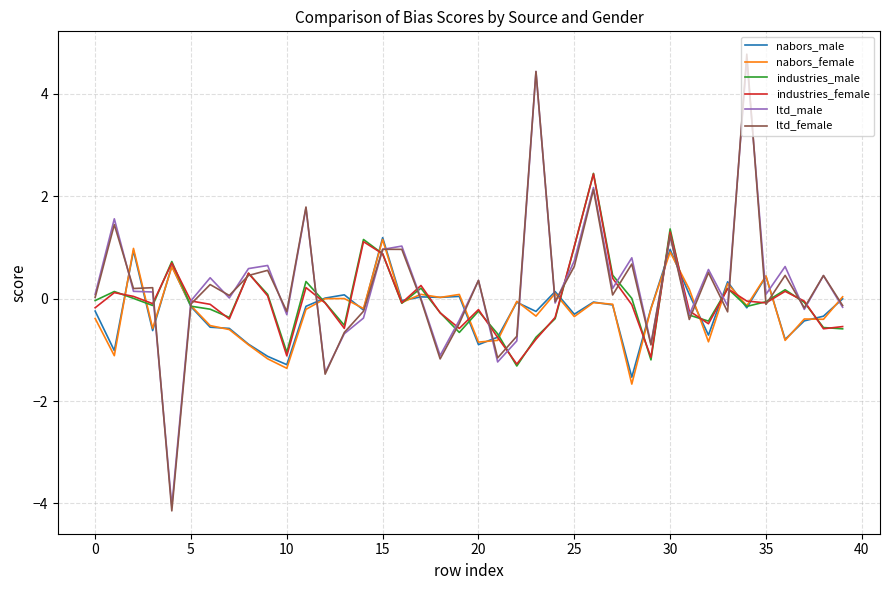

How many lines are shown in the chart?

6